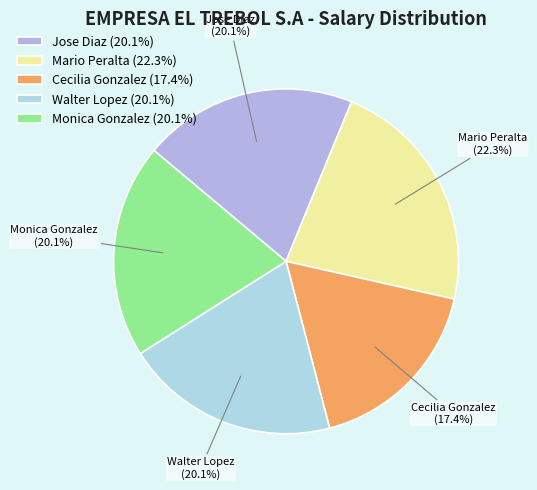

What is the smallest slice in the pie chart?

Cecilia Gonzalez